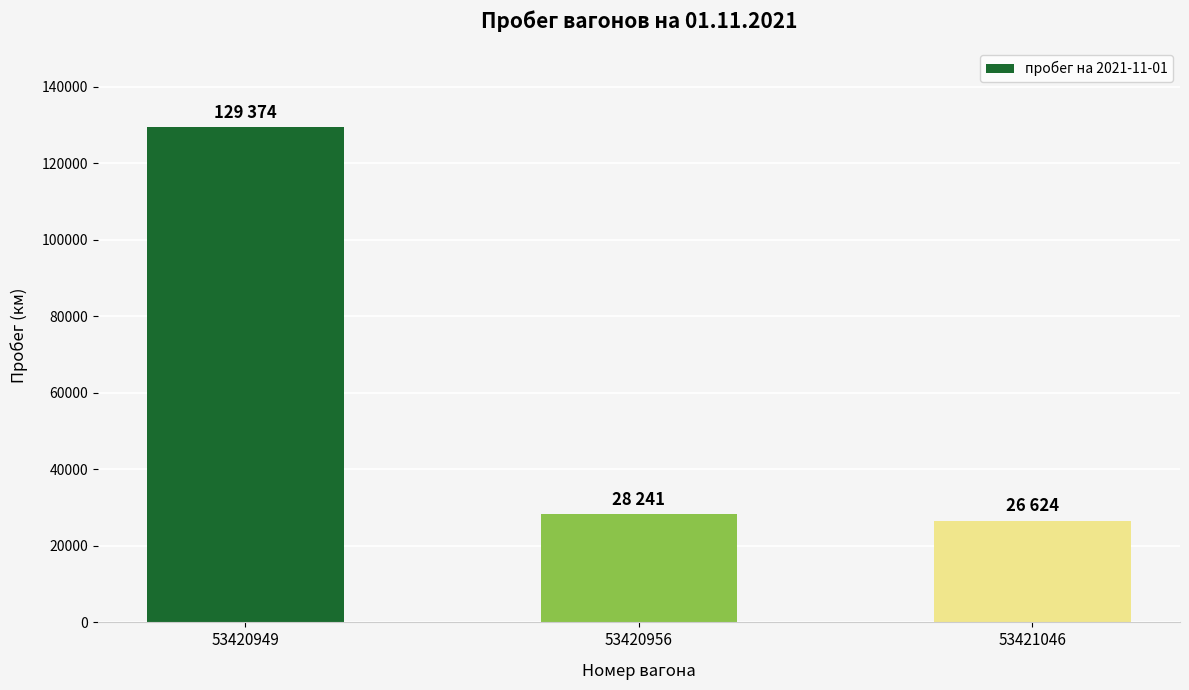

What is the average value?

61413